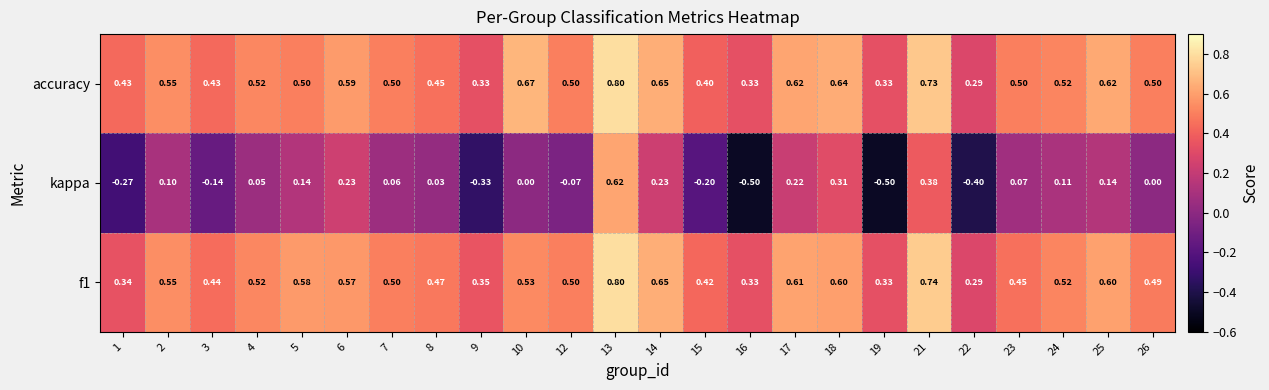

Count the number of categories in the chart.

24